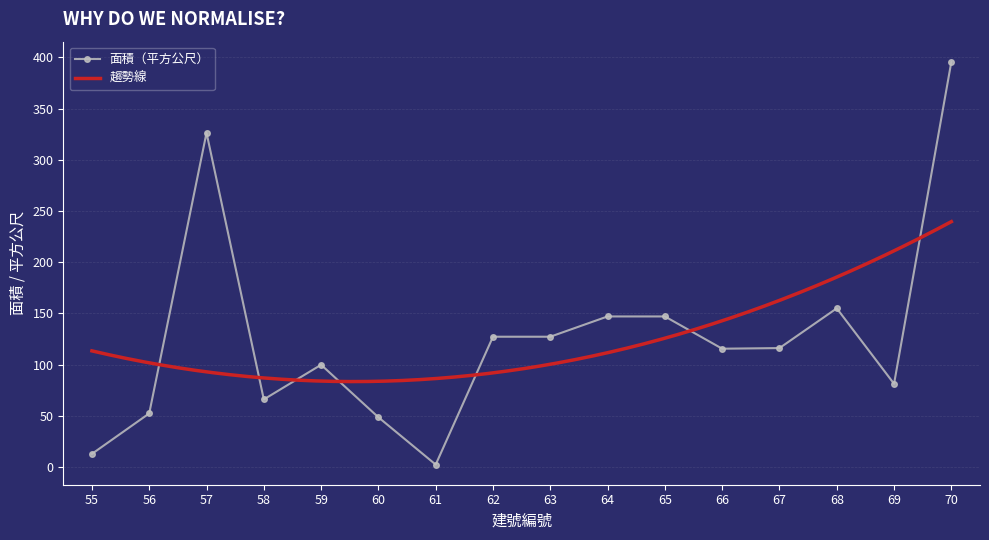

At which label does the data first exceed 116?

57